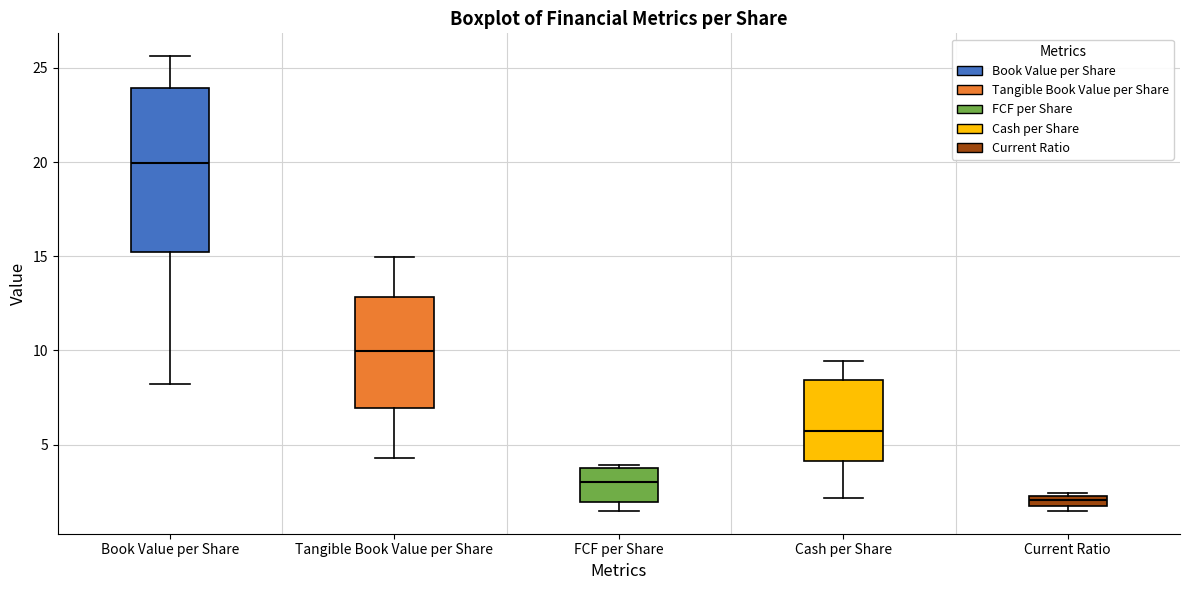

Where is the lower edge of the box for Book Value per Share on the y-axis? The values are not printed on the chart, so give them approximately, as read against the axis.

15.0